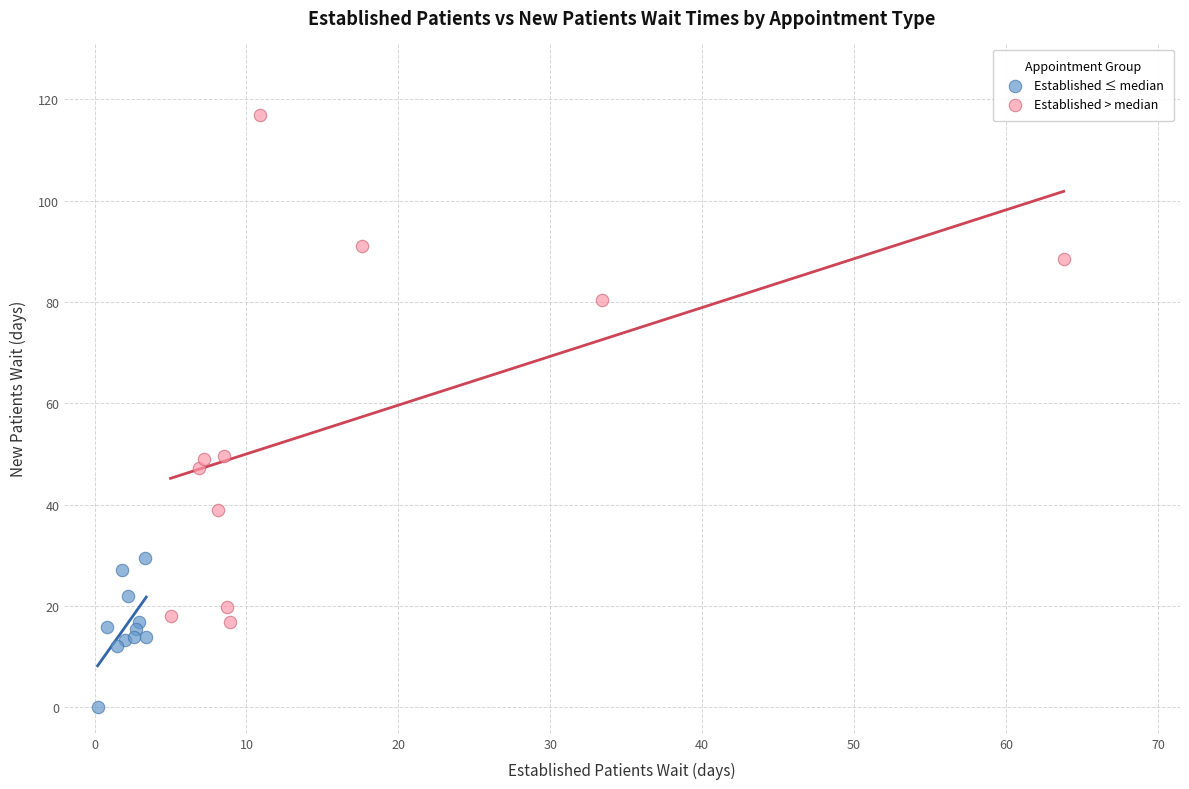

Which series has the largest Y range (max minus min)?

Established > median